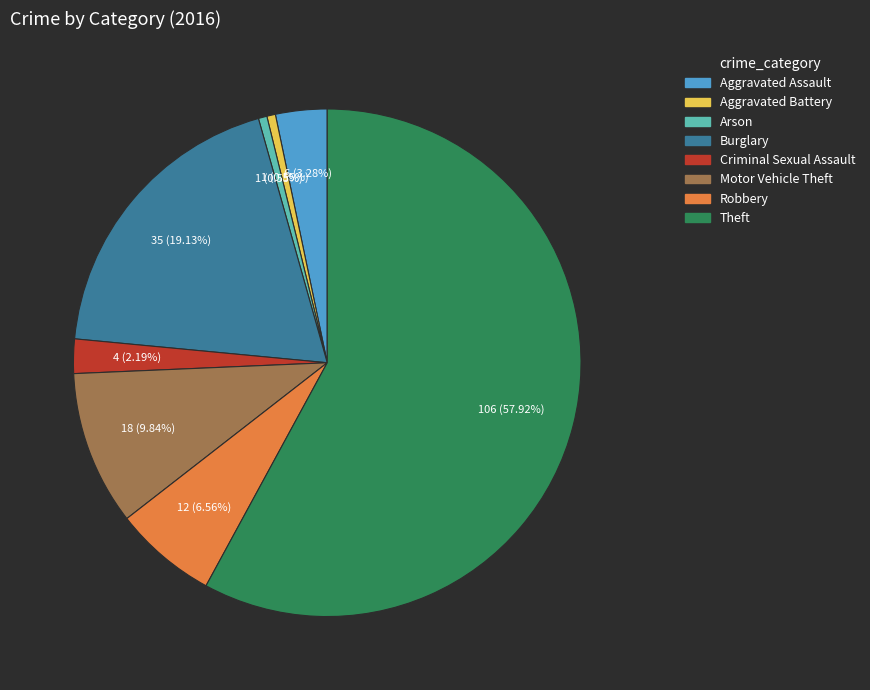

To the nearest percent, what portion does Criminal Sexual Assault represent?

2%